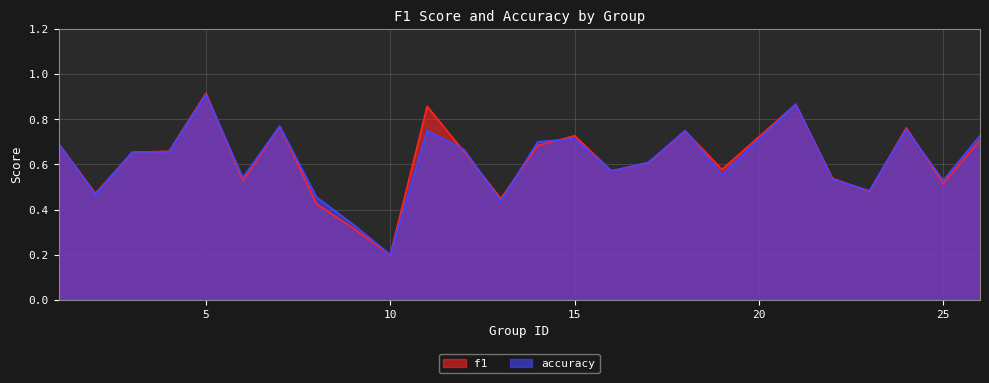

In accuracy, how many points are higher than both neighbors (excluding endpoints)?

7